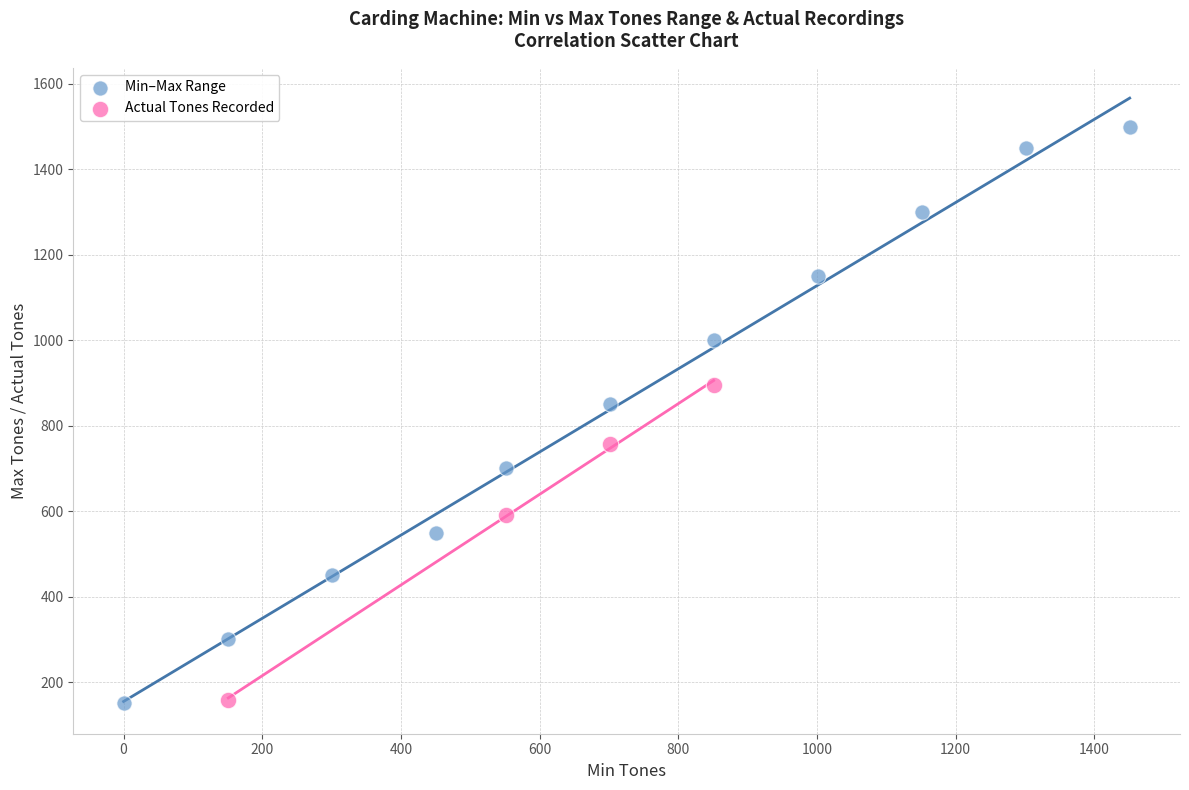

Which series contains the highest Y value?

Min–Max Range